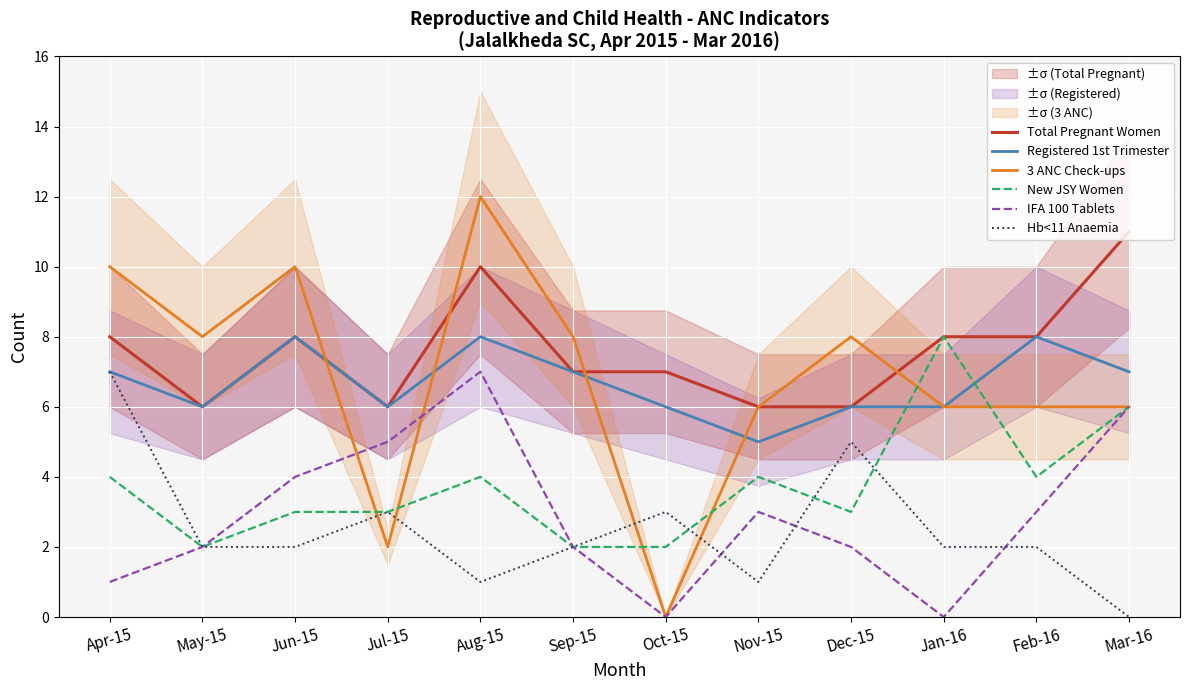

True or false: Registered 1st Trimester has more than 2 interior local peaks.

True